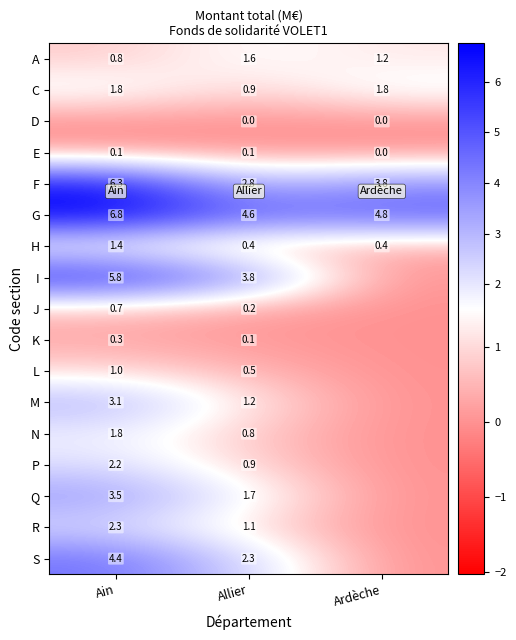

At which label is A closest to 1?

Ain